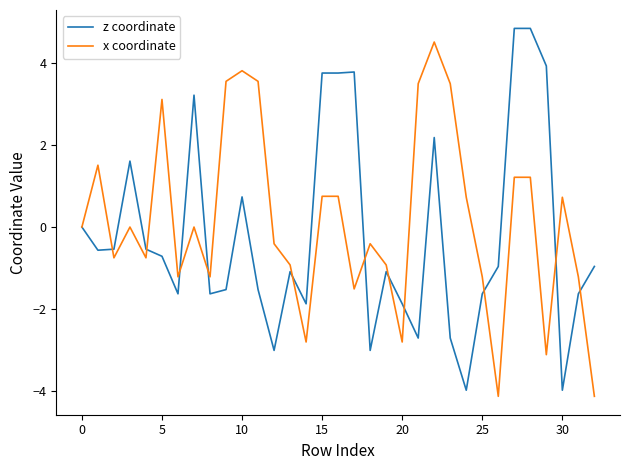

What is the maximum value shown in the chart?

4.8